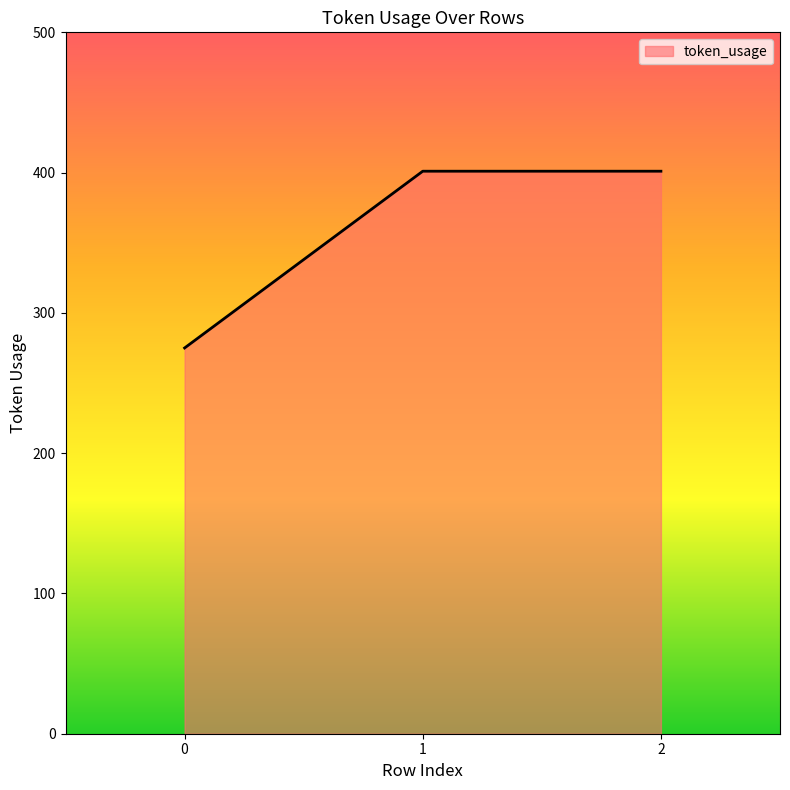

What is the average value?

359